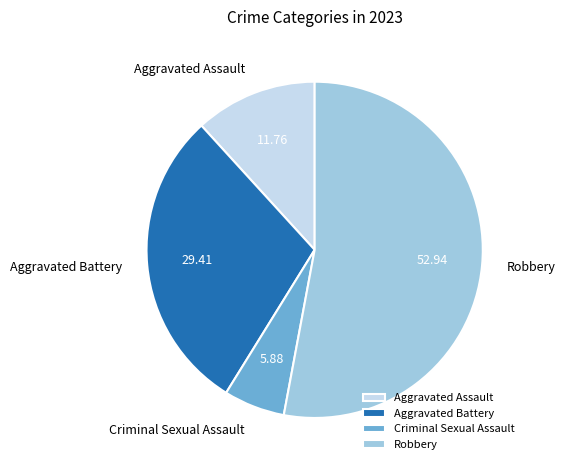

How many segments does this pie chart have?

4